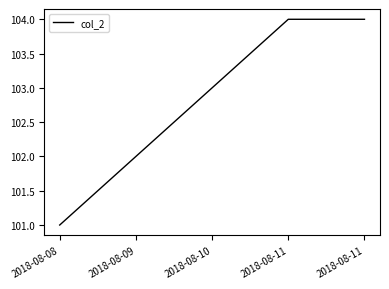

Approximately how many times larger is the value at 2018-08-08 compared to 2018-08-09?

1.0